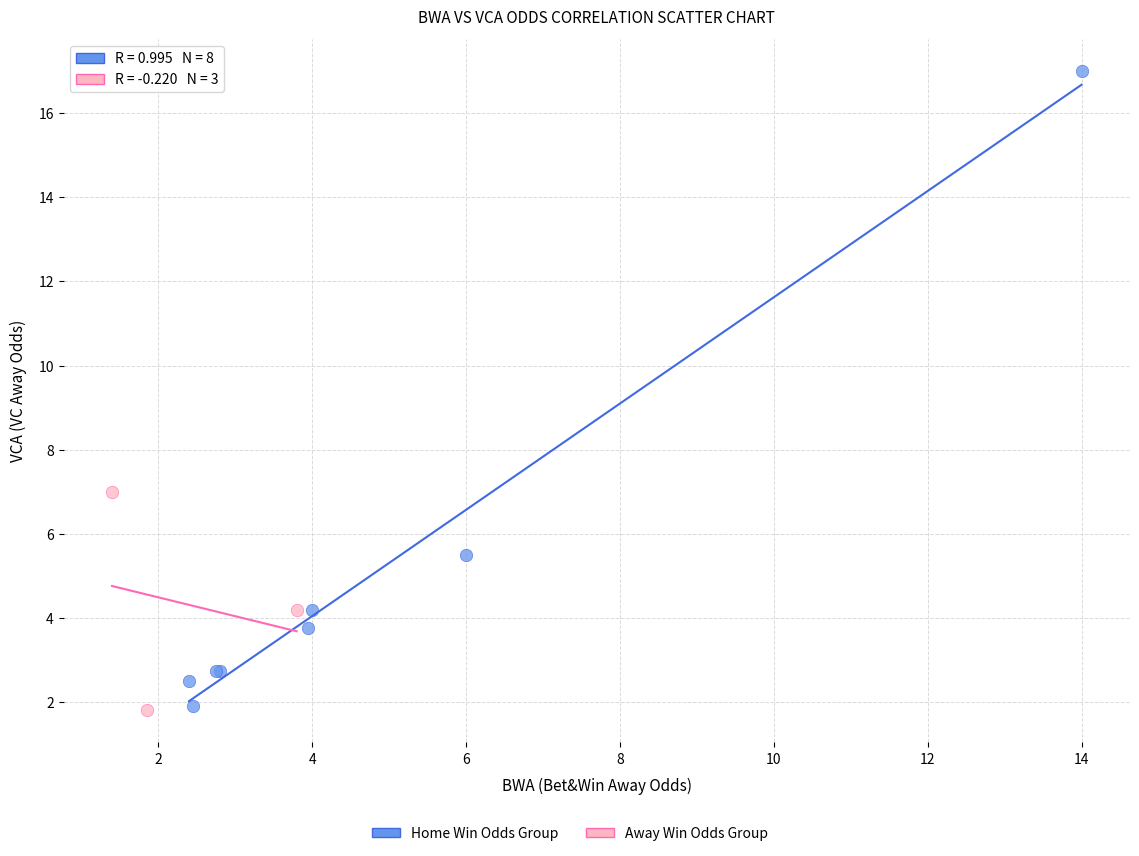

Which series reaches the maximum Y coordinate?

Home Win Odds Group